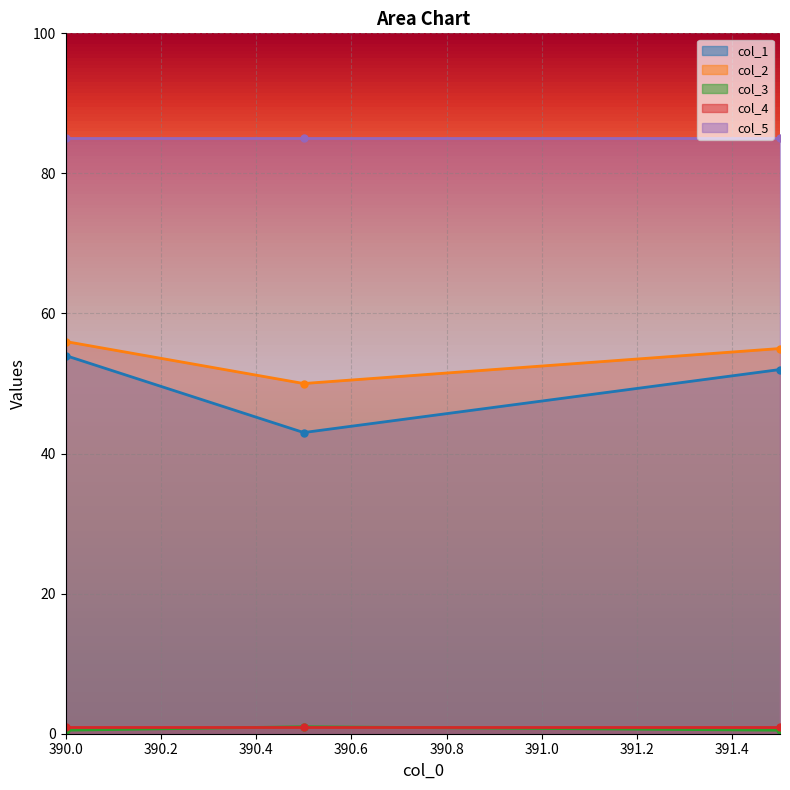

What is the label of the 2nd point from the right?

390.5